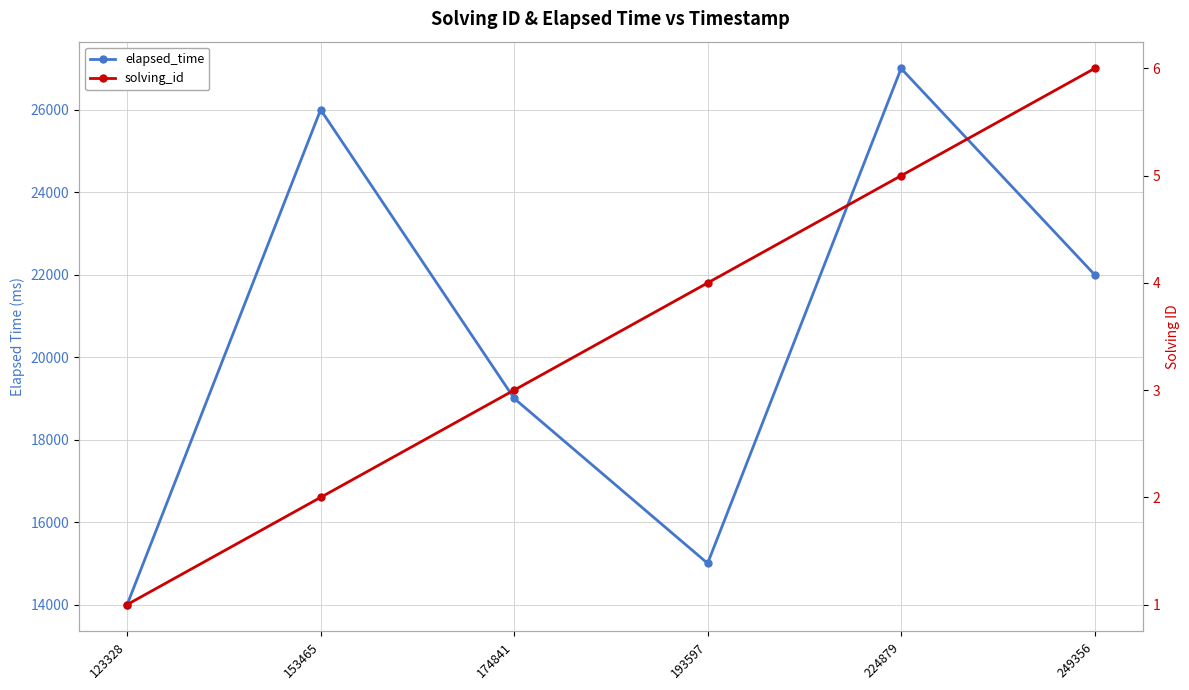

Which category has the lowest value across all series?

123328